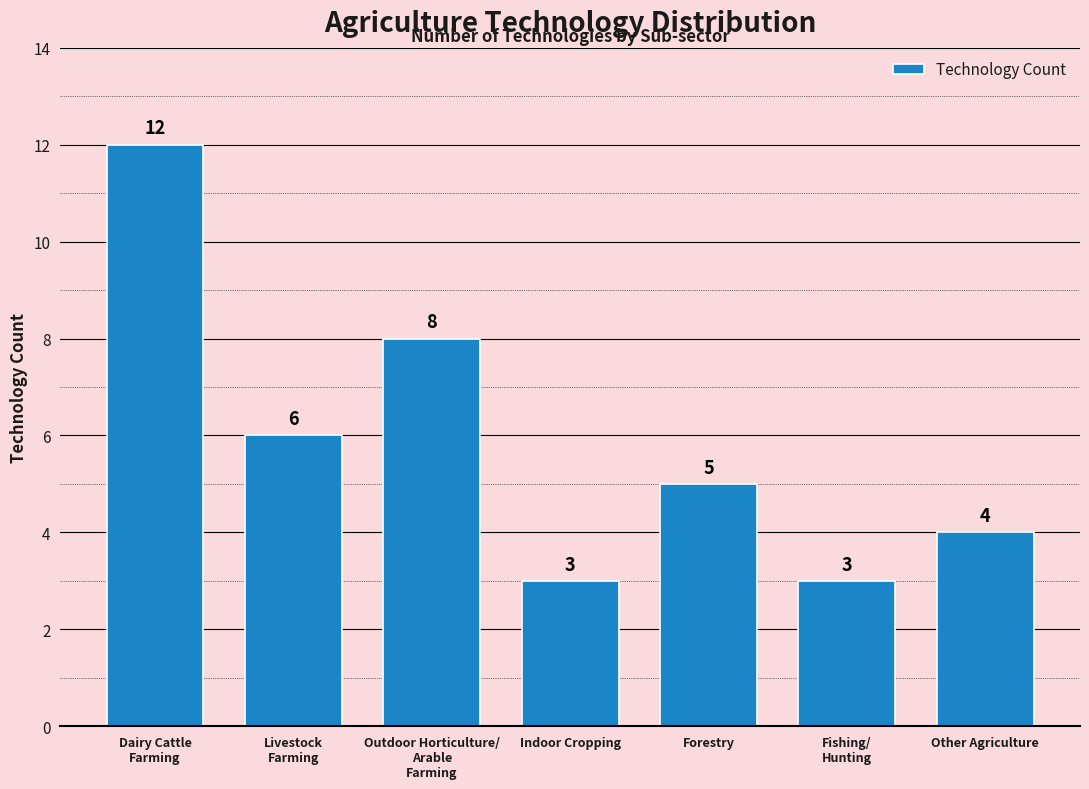

Is it true that the value at Other Agriculture is 4?

True